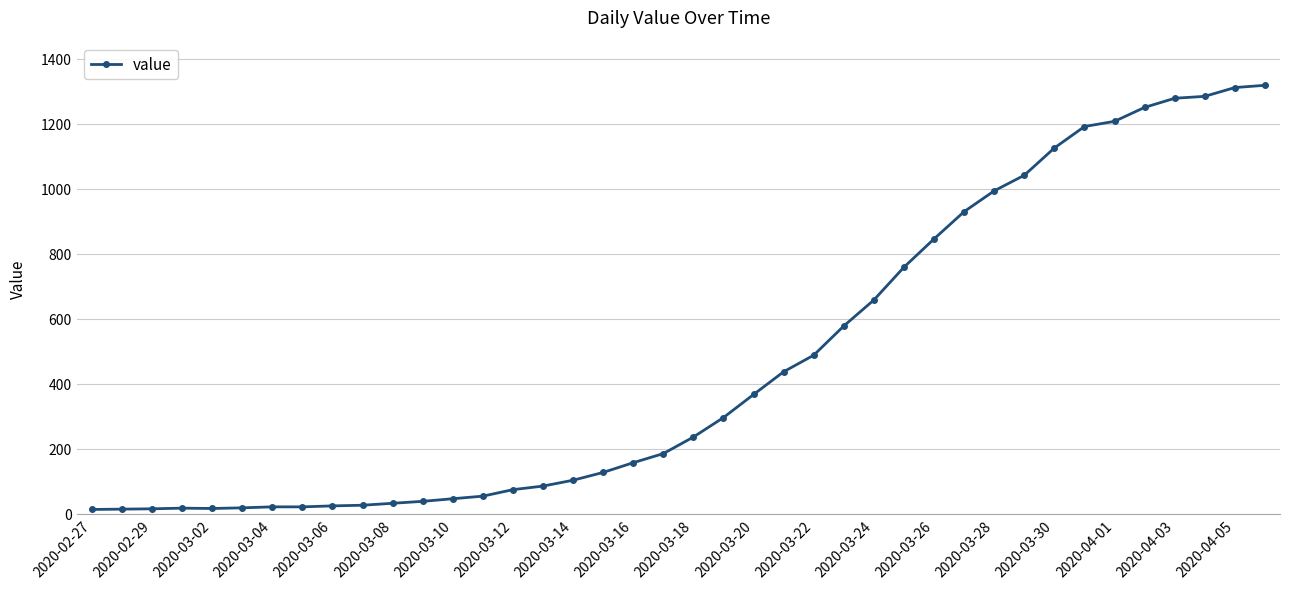

What is the difference between the maximum and second lowest values?

1305